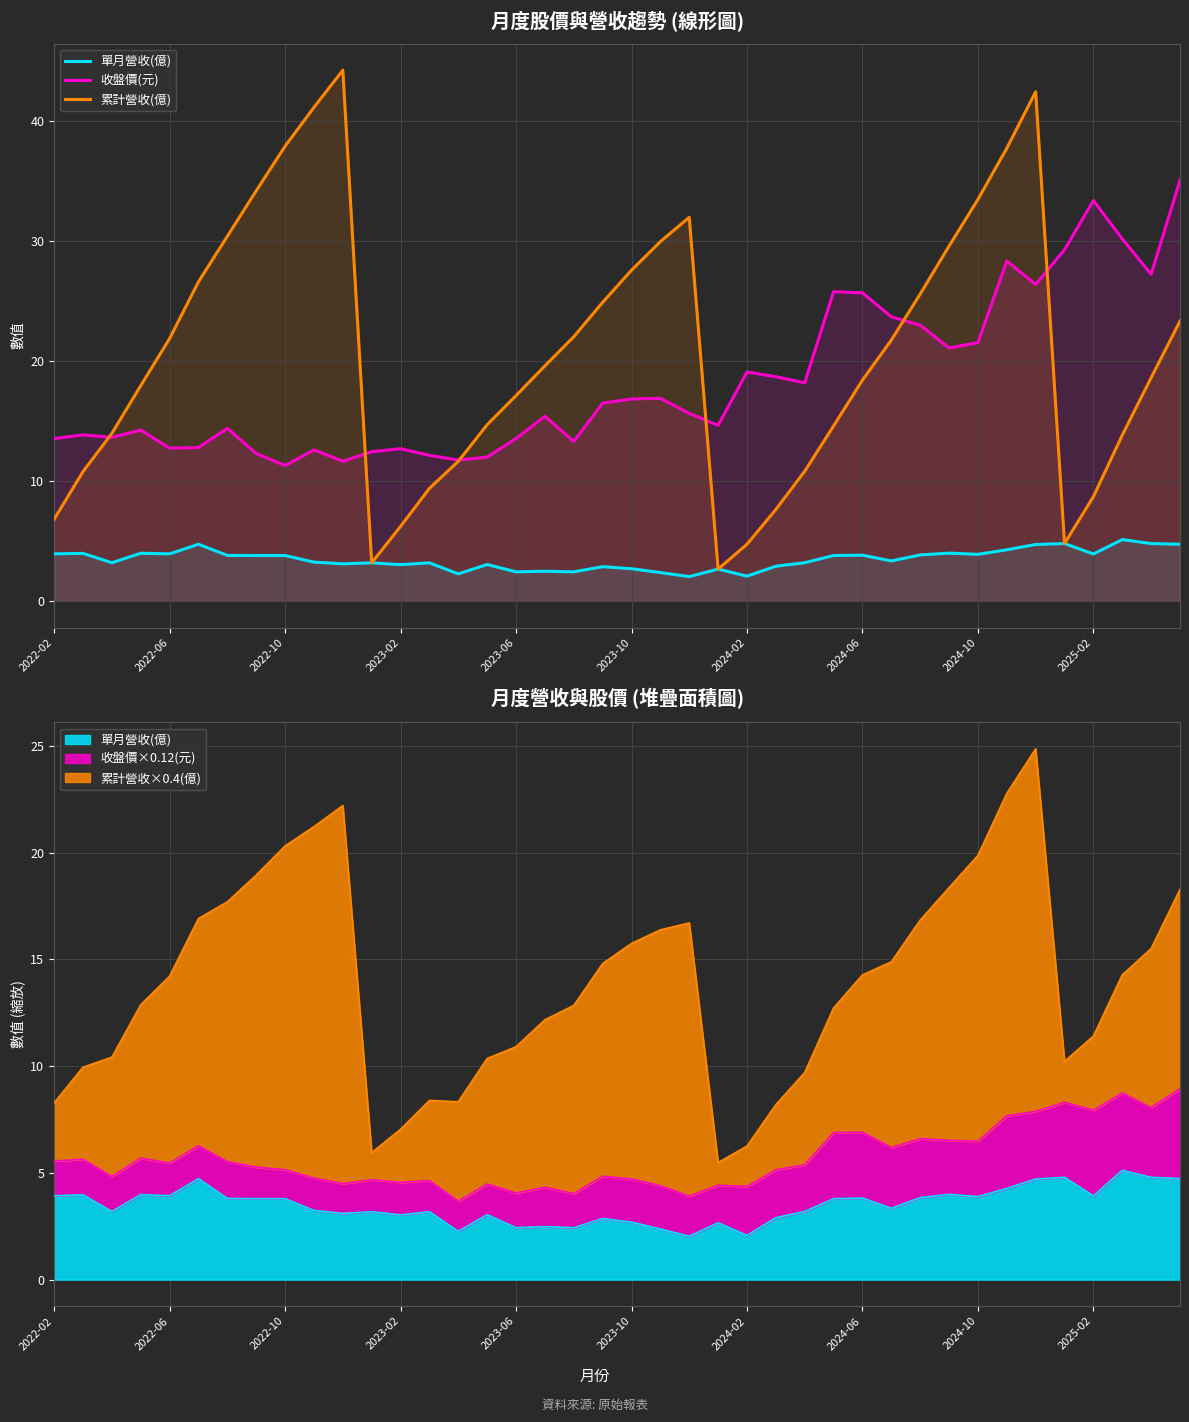

At 33, list the series in order from smallest to largest.

單月營收(億), 收盤價(元), 累計營收(億)